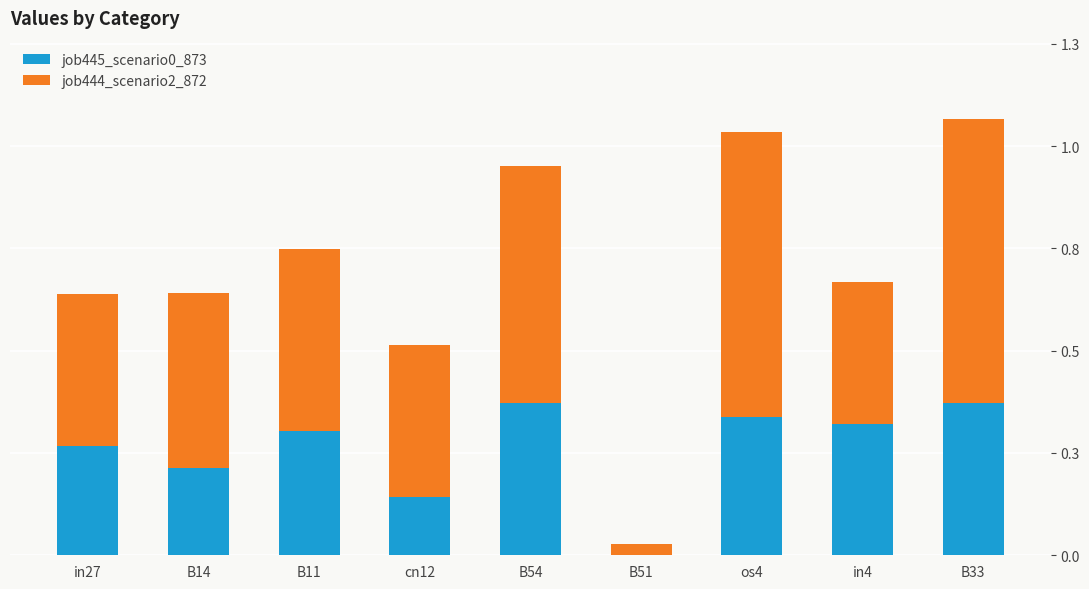

At how many categories does at least one series exceed 0?

9